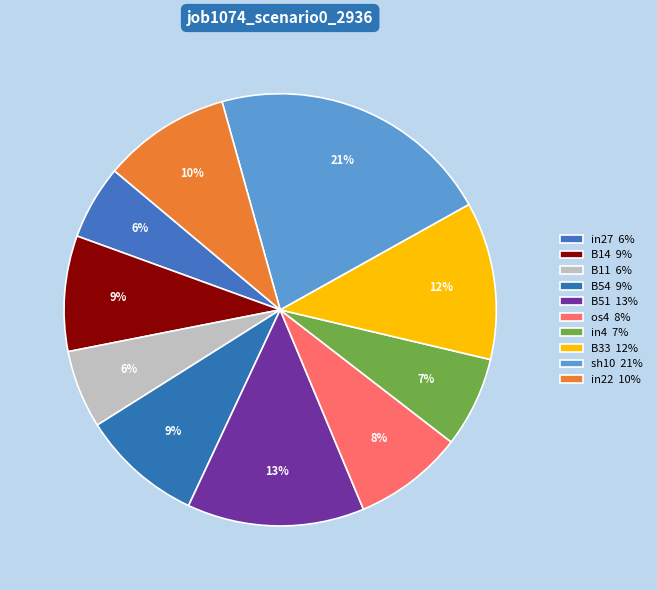

Count the number of slices in the pie.

10